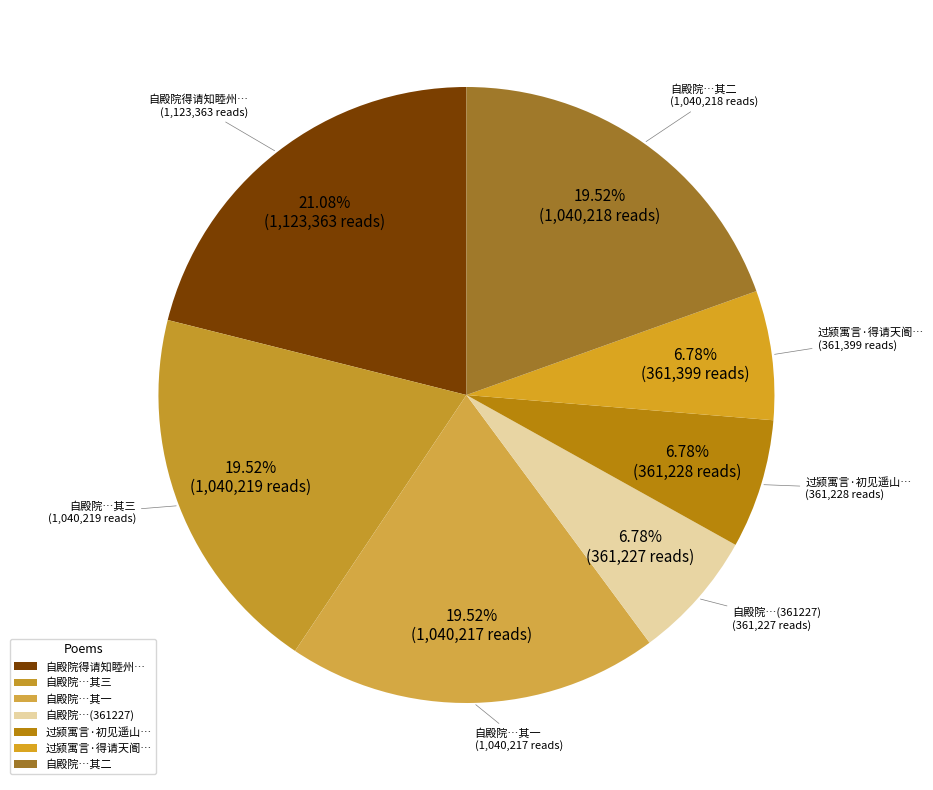

Is the sum of 自殿院…其三 and 自殿院…其一 greater than half?

No